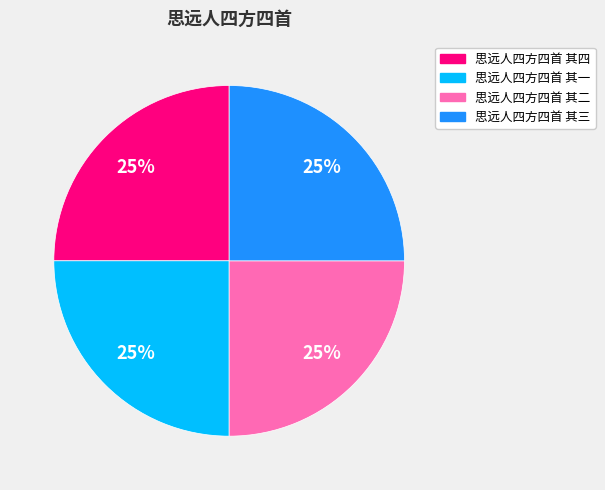

What percentage is the 思远人四方四首 其四 slice, to the nearest percent?

25%